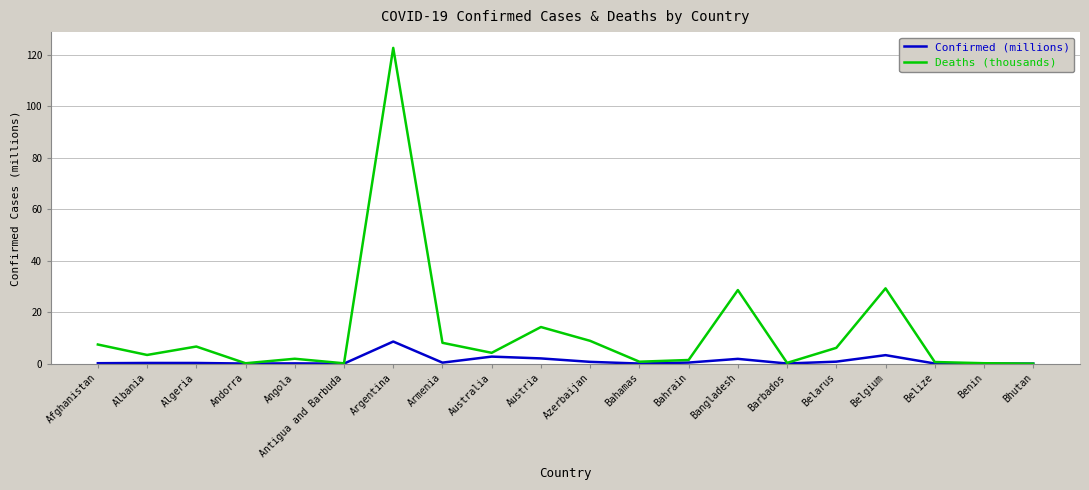

At how many categories does at least one series exceed 43?

1